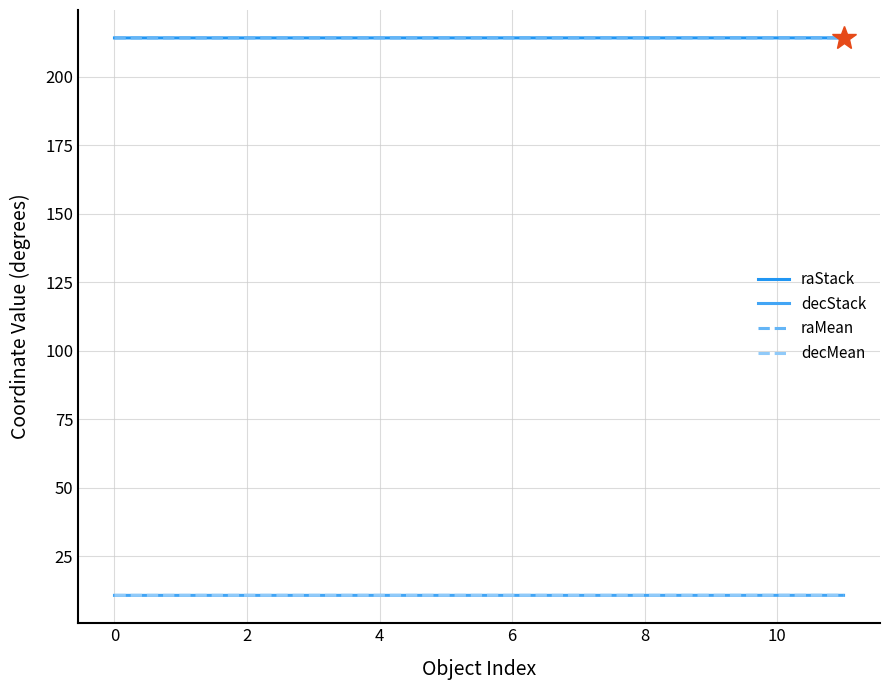

Count the raMean values in the range 214 to 215.

4